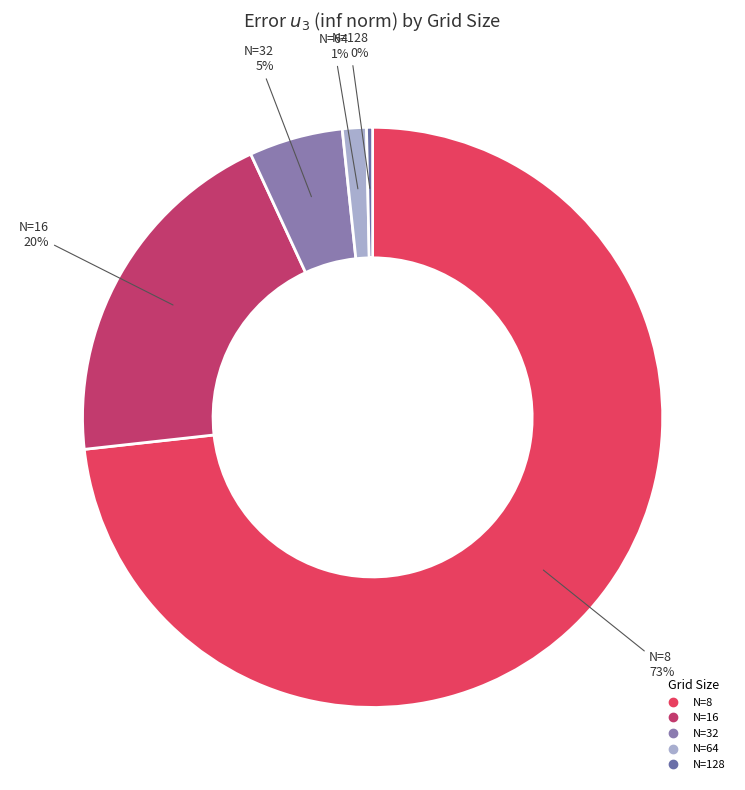

Is the sum of N=32 and N=64 greater than half?

No